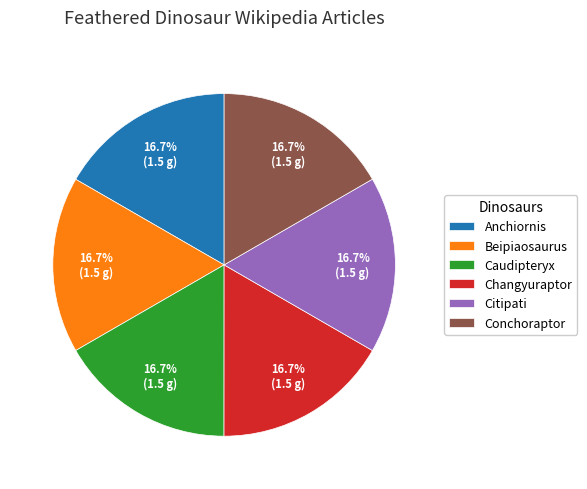

How many slices are in this pie chart?

6